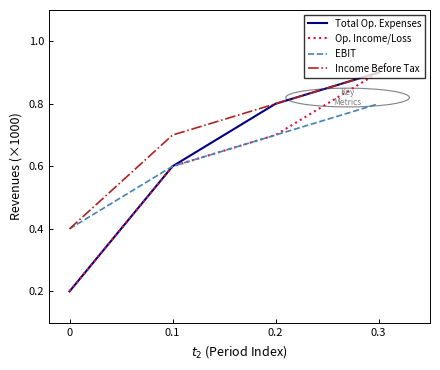

Count the number of categories in the chart.

4